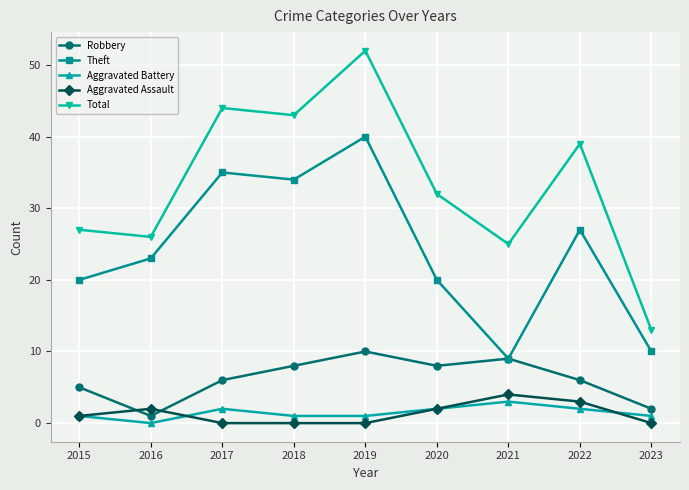

What is the highest value of the Total series?

52